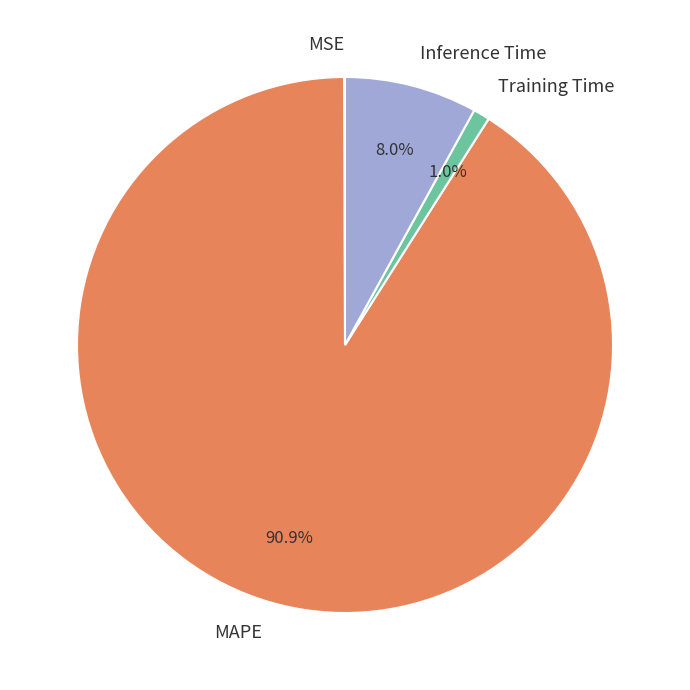

Which category has the biggest portion of the pie?

MAPE